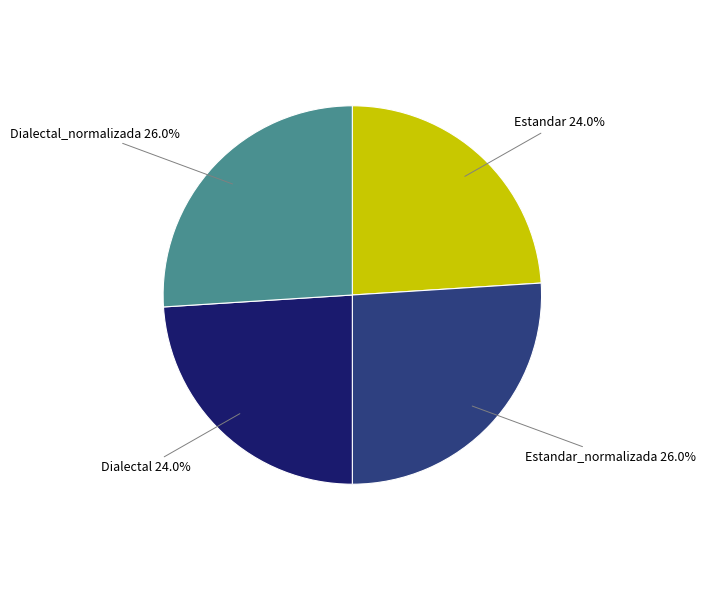

Is there any slice that represents more than half of the pie?

No